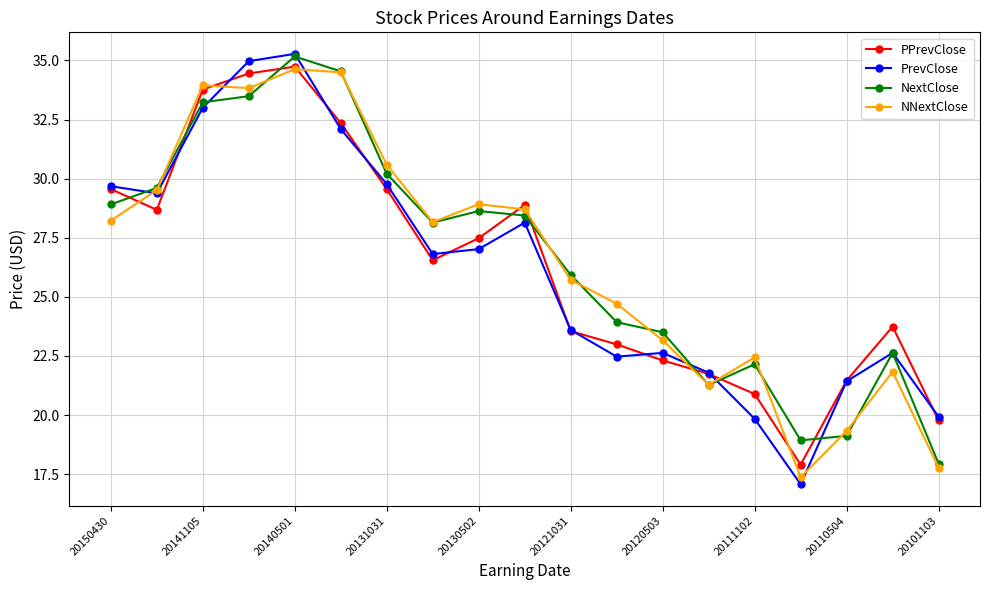

What is the value of the NNextClose point at the 13th from the left?

23.2